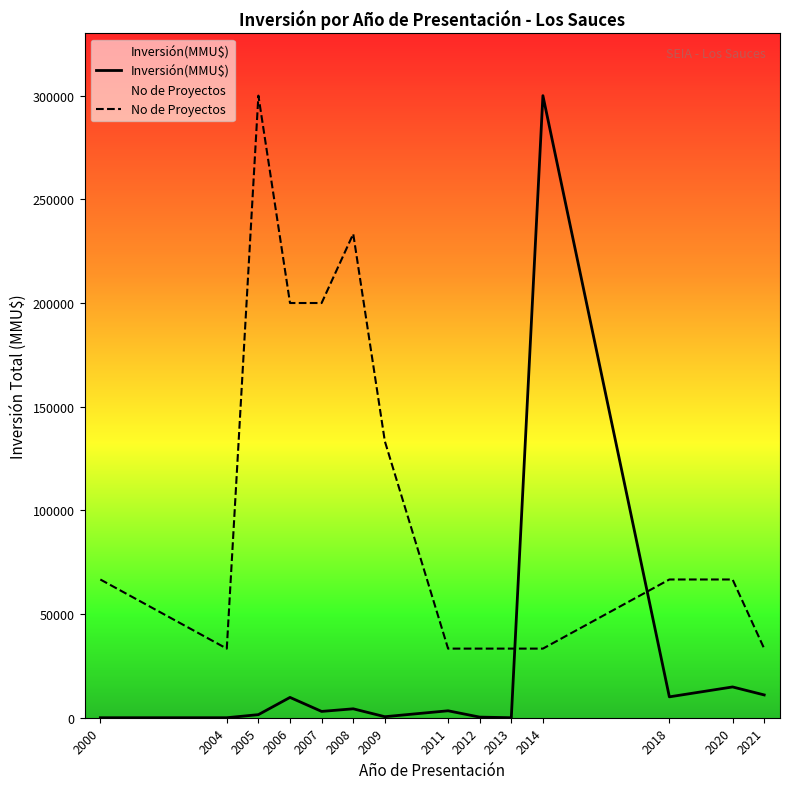

How many data points in No de Proyectos are less than 66666?

6